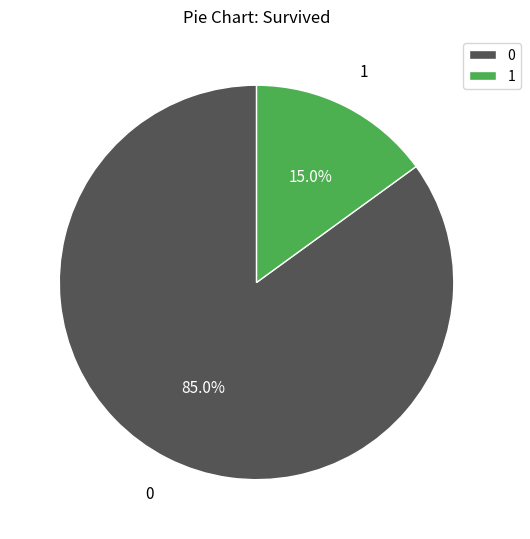

What is the largest slice in the pie chart?

0